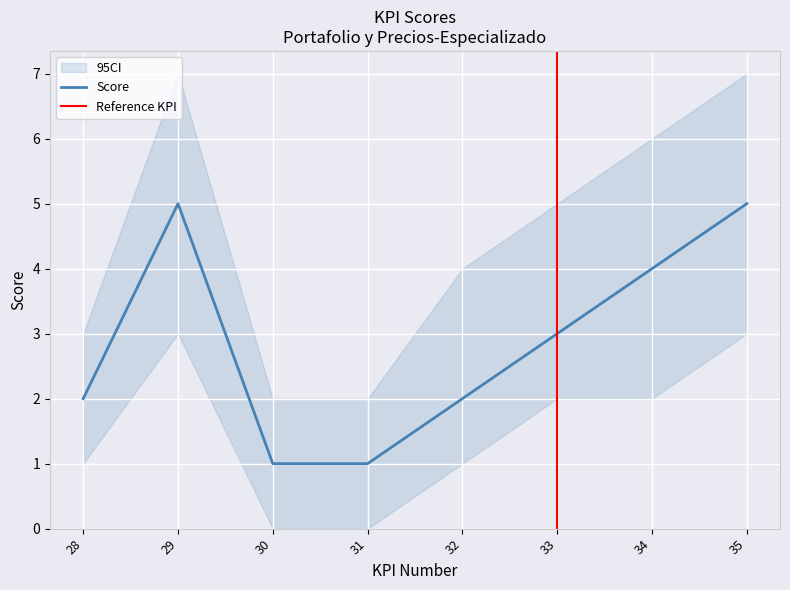

True or false: there are more than 2 points higher than both neighbors.

False